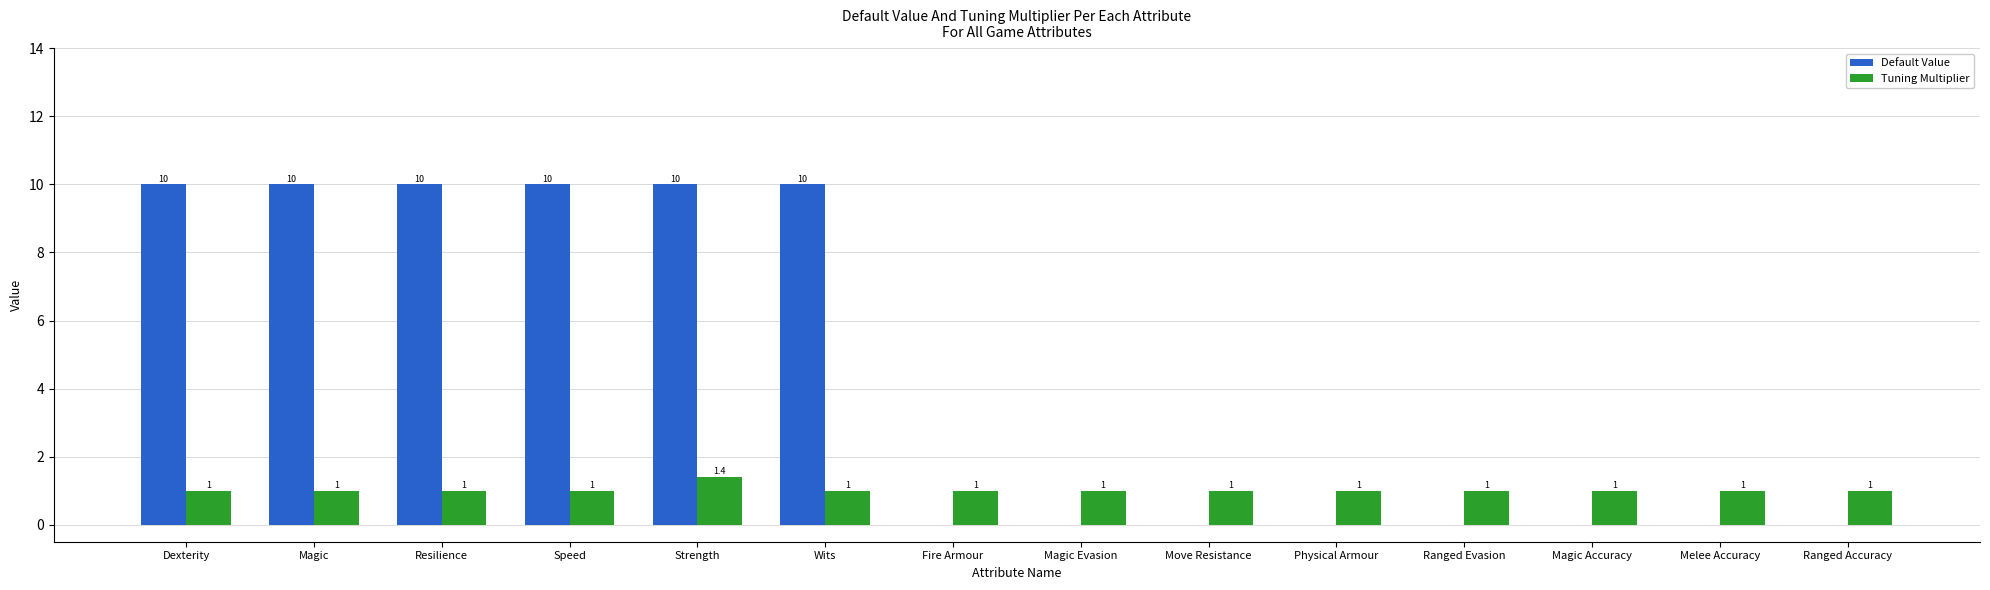

Reading right to left, what are all the values shown in this chart?

Default Value: Ranged Accuracy=0.0	Melee Accuracy=0.0	Magic Accuracy=0.0	Ranged Evasion=0.0	Physical Armour=0.0	Move Resistance=0.0	Magic Evasion=0.0	Fire Armour=0.0	Wits=10.0	Strength=10.0	Speed=10.0	Resilience=10.0	Magic=10.0	Dexterity=10.0
Tuning Multiplier: Ranged Accuracy=1.0	Melee Accuracy=1.0	Magic Accuracy=1.0	Ranged Evasion=1.0	Physical Armour=1.0	Move Resistance=1.0	Magic Evasion=1.0	Fire Armour=1.0	Wits=1.0	Strength=1.4	Speed=1.0	Resilience=1.0	Magic=1.0	Dexterity=1.0